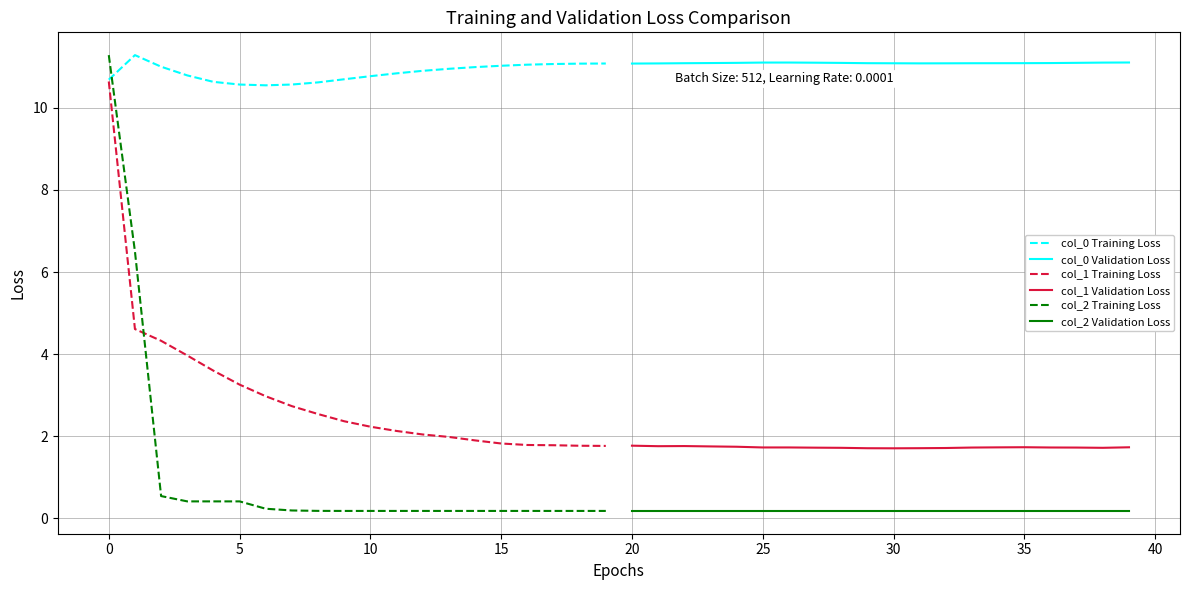

At how many categories does at least one series exceed 7?

20